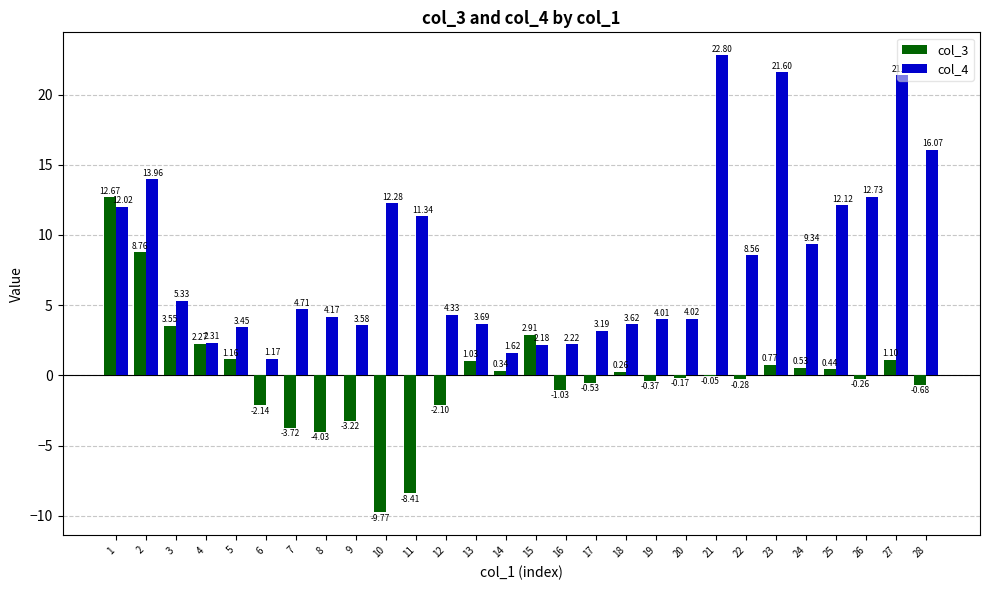

What is the spread (max minus min) of values at 14?

1.3